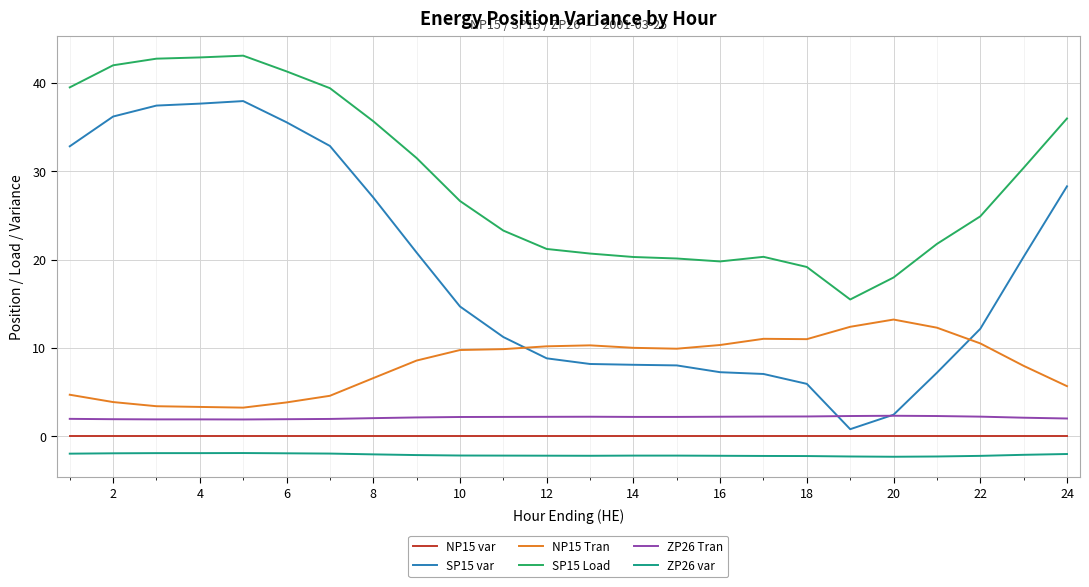

Which series has the widest spread of values?

SP15 var